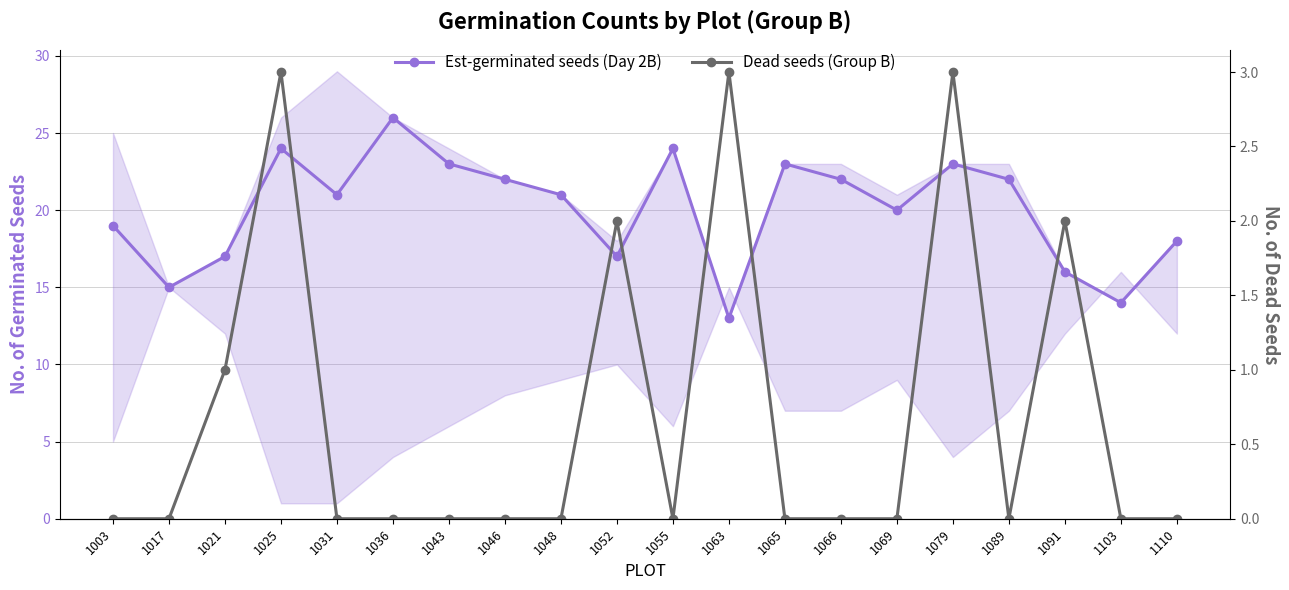

What is the spread (max minus min) of values at 1110?

18